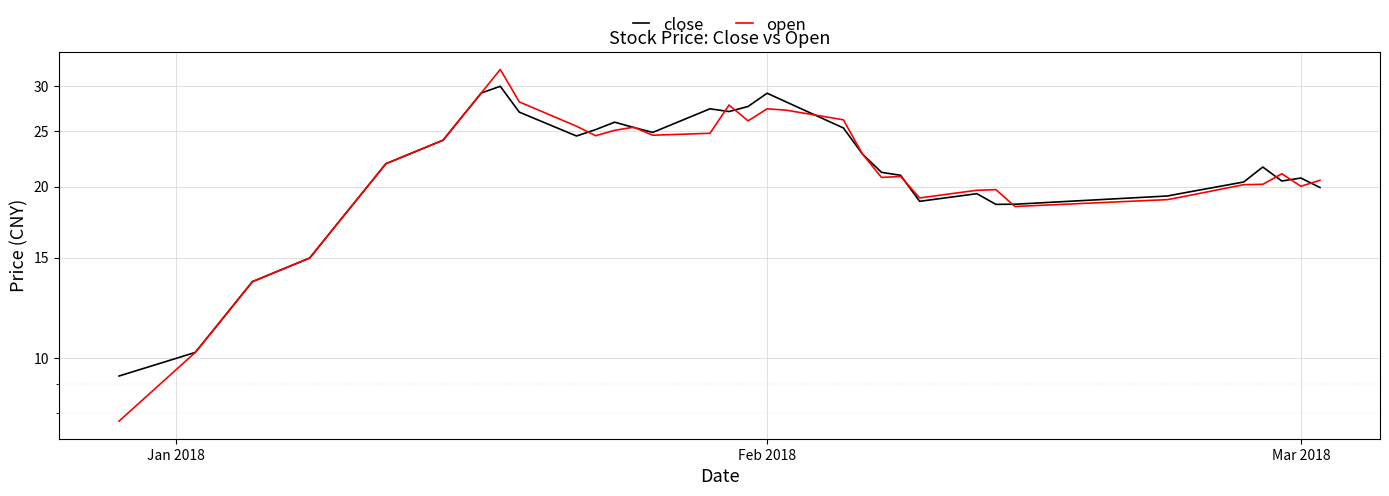

Which series ends up on top after the final intersection of open and close?

open